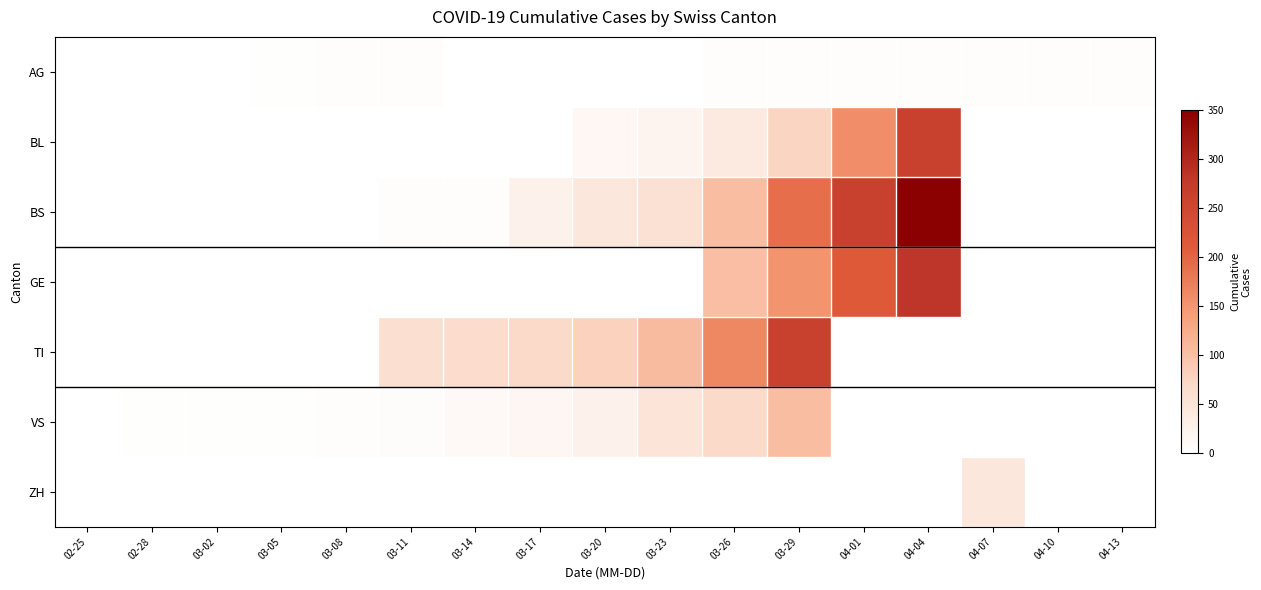

Reading left to right, what are all the values shown in this chart?

AG: 02-25=0	02-28=0	03-02=1	03-05=2	03-08=3	03-11=4	03-14=0	03-17=0	03-20=0	03-23=0	03-26=4	03-29=4	04-01=4	04-04=4	04-07=4	04-10=4	04-13=4
BL: 02-25=0	02-28=0	03-02=0	03-05=0	03-08=0	03-11=0	03-14=0	03-17=1	03-20=16	03-23=21	03-26=40	03-29=76	04-01=158	04-04=262	04-07=0	04-10=0	04-13=0
BS: 02-25=0	02-28=0	03-02=0	03-05=0	03-08=0	03-11=4	03-14=4	03-17=25	03-20=46	03-23=57	03-26=105	03-29=191	04-01=263	04-04=350	04-07=0	04-10=0	04-13=0
GE: 02-25=0	02-28=0	03-02=0	03-05=0	03-08=0	03-11=0	03-14=0	03-17=0	03-20=0	03-23=0	03-26=103	03-29=153	04-01=216	04-04=283	04-07=0	04-10=0	04-13=0
TI: 02-25=0	02-28=0	03-02=0	03-05=0	03-08=0	03-11=61	03-14=65	03-17=70	03-20=80	03-23=107	03-26=165	03-29=263	04-01=0	04-04=0	04-07=0	04-10=0	04-13=0
VS: 02-25=0	02-28=2	03-02=2	03-05=2	03-08=3	03-11=6	03-14=11	03-17=17	03-20=25	03-23=50	03-26=71	03-29=104	04-01=0	04-04=0	04-07=0	04-10=0	04-13=0
ZH: 02-25=0	02-28=0	03-02=0	03-05=0	03-08=0	03-11=0	03-14=0	03-17=0	03-20=0	03-23=0	03-26=0	03-29=0	04-01=0	04-04=0	04-07=46	04-10=0	04-13=0